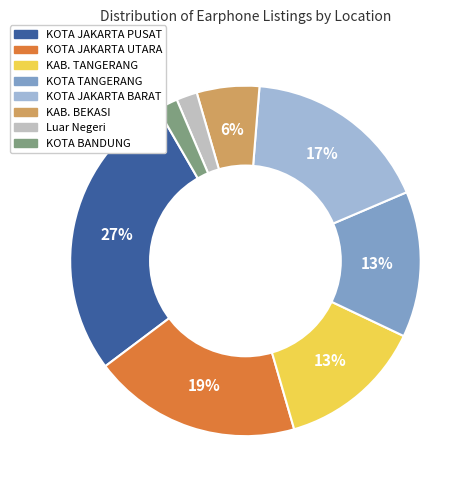

True or false: KAB. BEKASI accounts for 6% of the total.

True